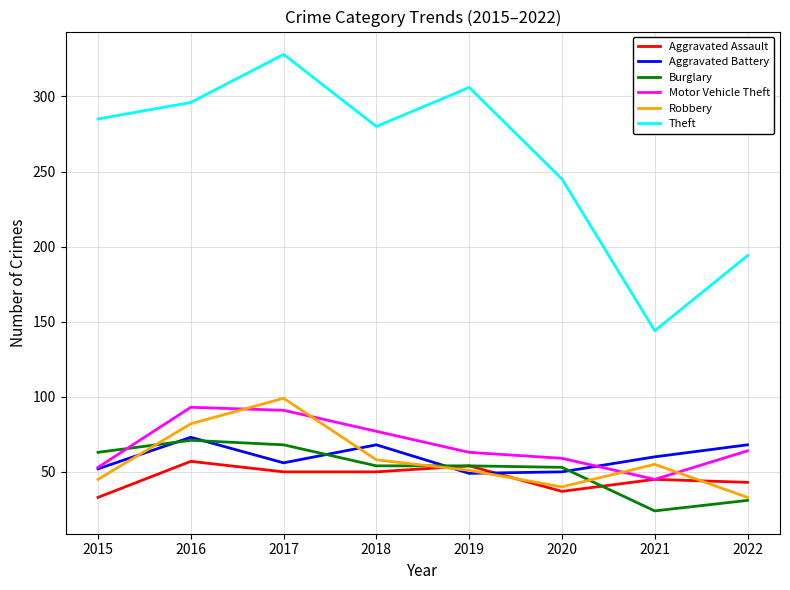

Which series has the widest spread of values?

Theft